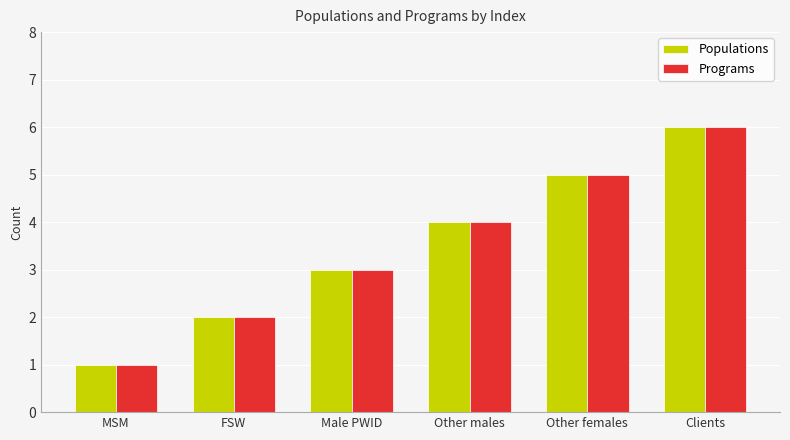

Reading left to right, list all the values displayed in this chart.

Populations: 1	2	3	4	5	6
Programs: 1	2	3	4	5	6